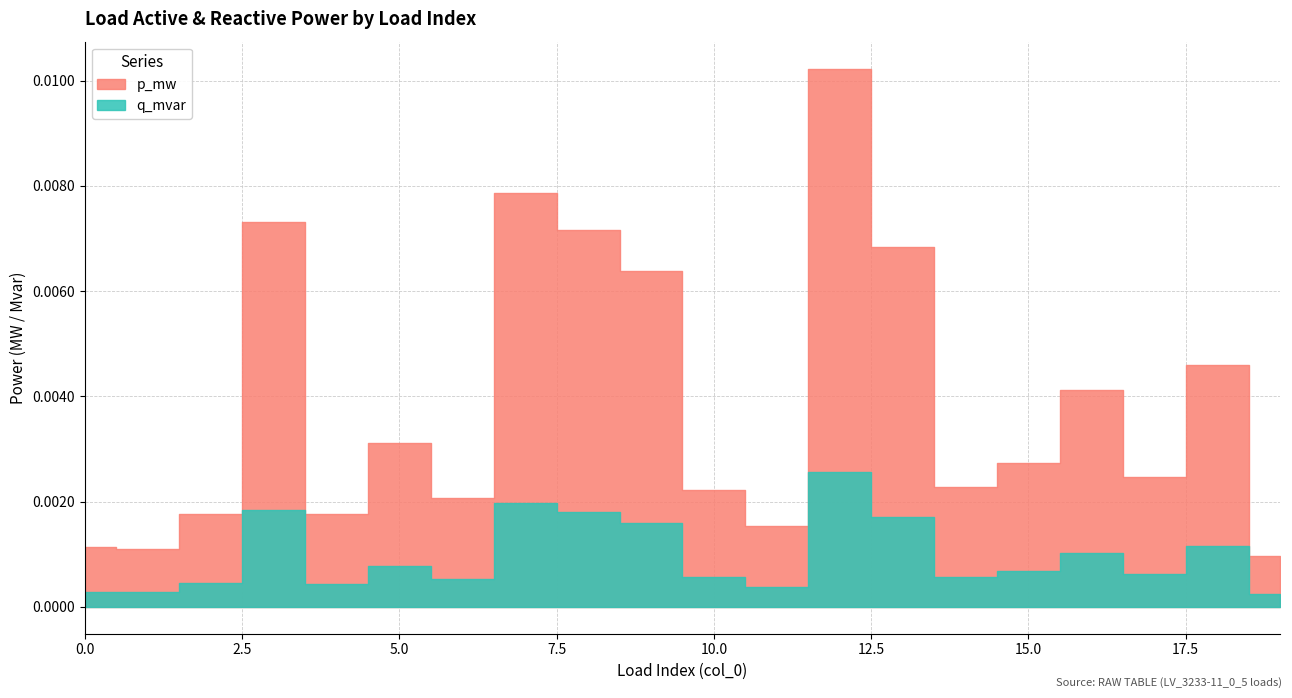

Rank the series by their maximum value, from highest to lowest.

p_mw, q_mvar